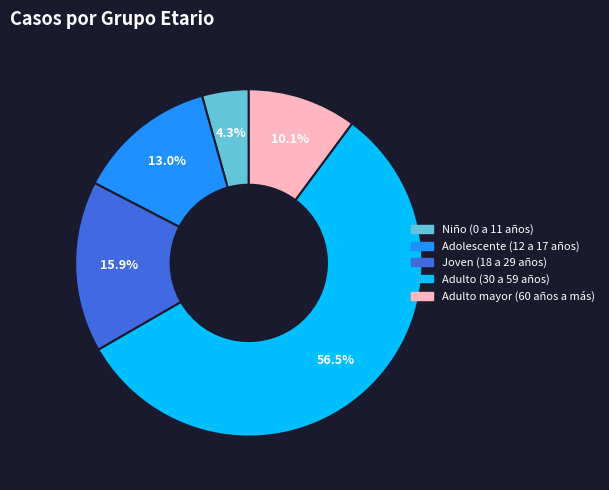

What percentage is NOT represented by Adulto mayor (60 años a más)?

89.9%